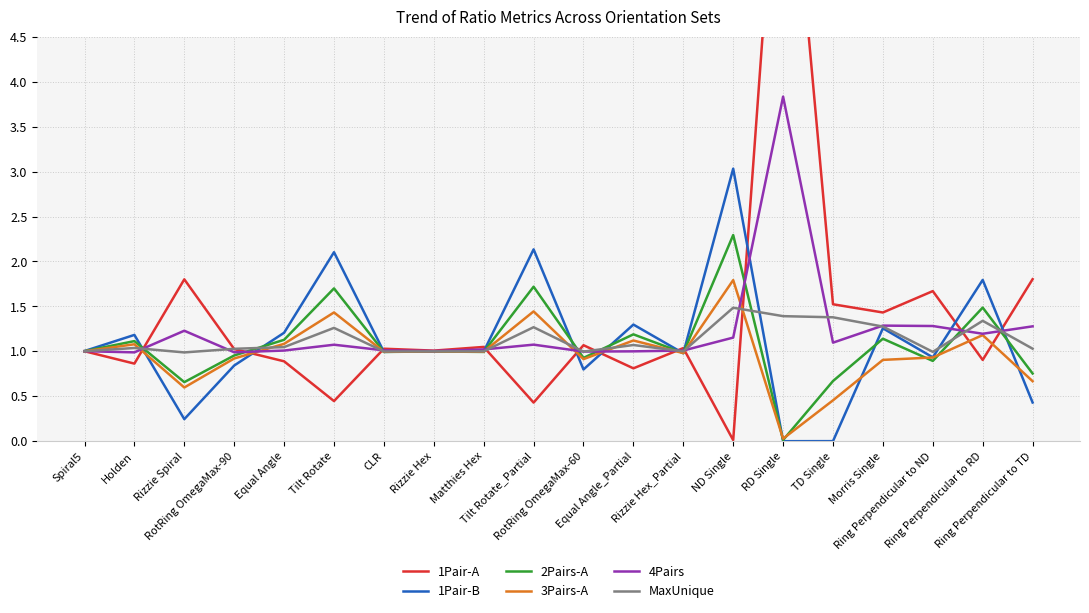

Which category has the highest value in the 4Pairs series?

RD Single